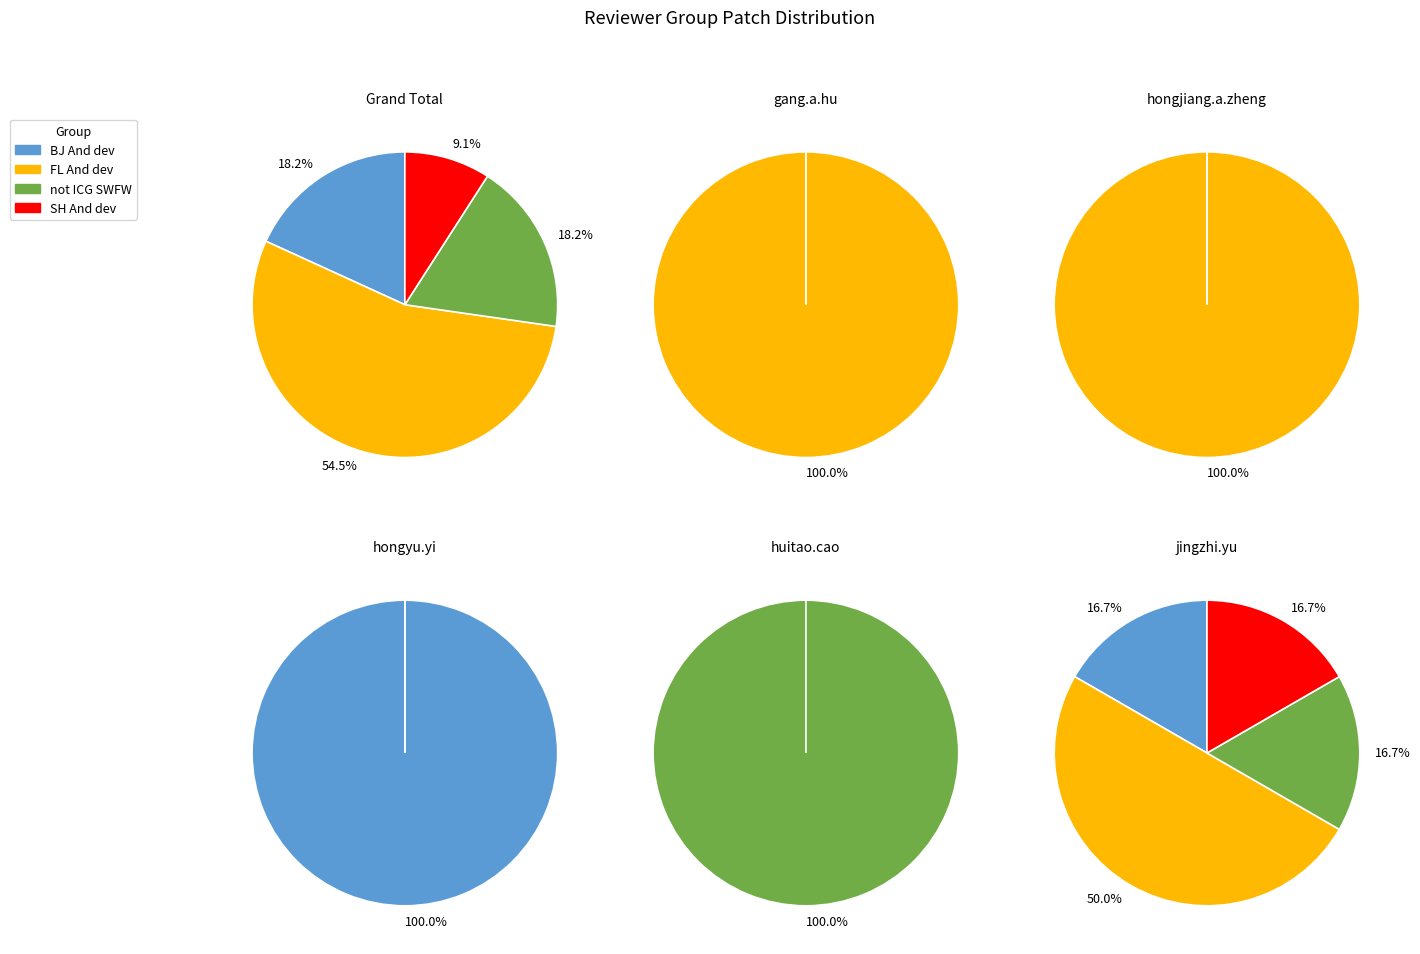

Is 1 the majority of the pie?

Yes